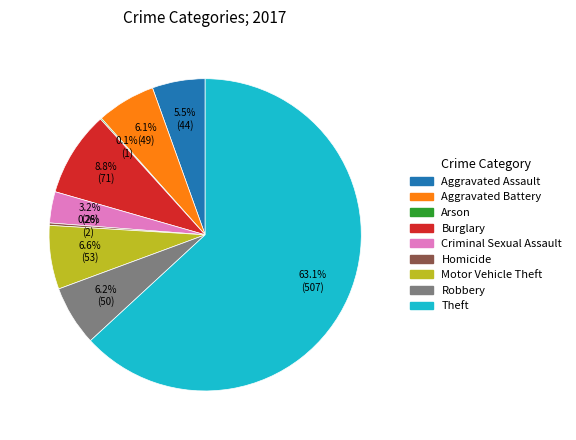

What portion of the pie excludes Motor Vehicle Theft?

93.4%